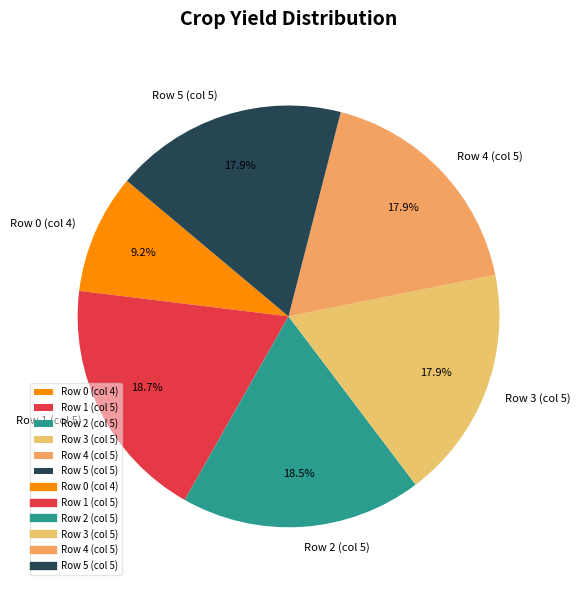

Does any single category account for the majority?

No